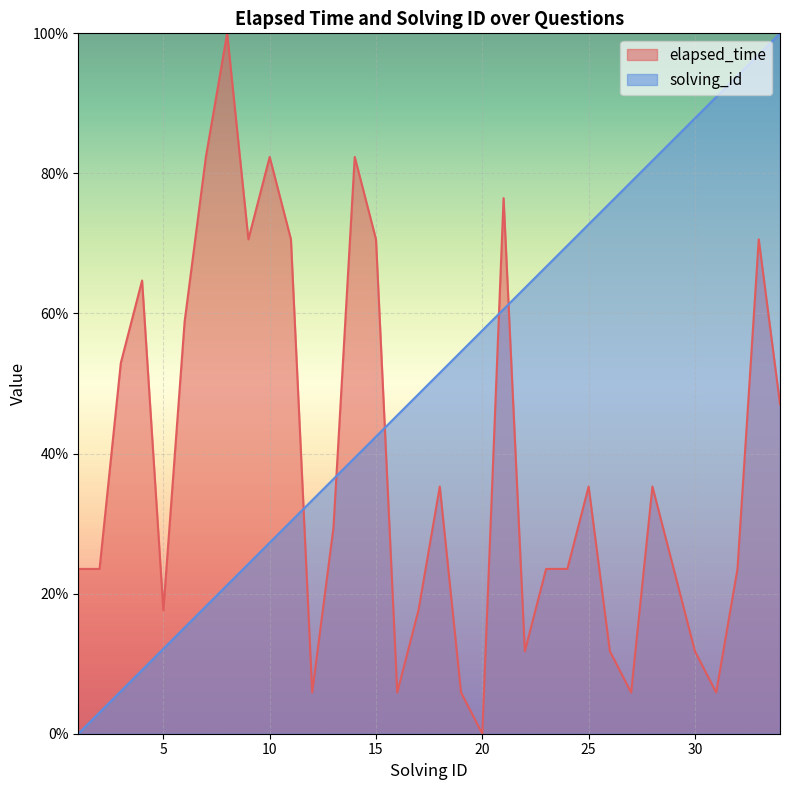

What is the value of the elapsed_time point at the 4th from the left?

64.7